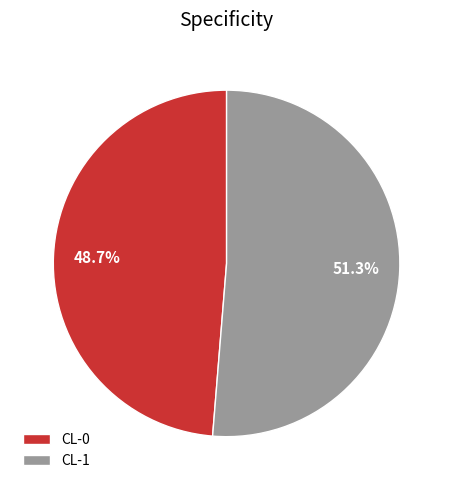

To the nearest percent, what is the difference between the largest and smallest slice percentages?

3%